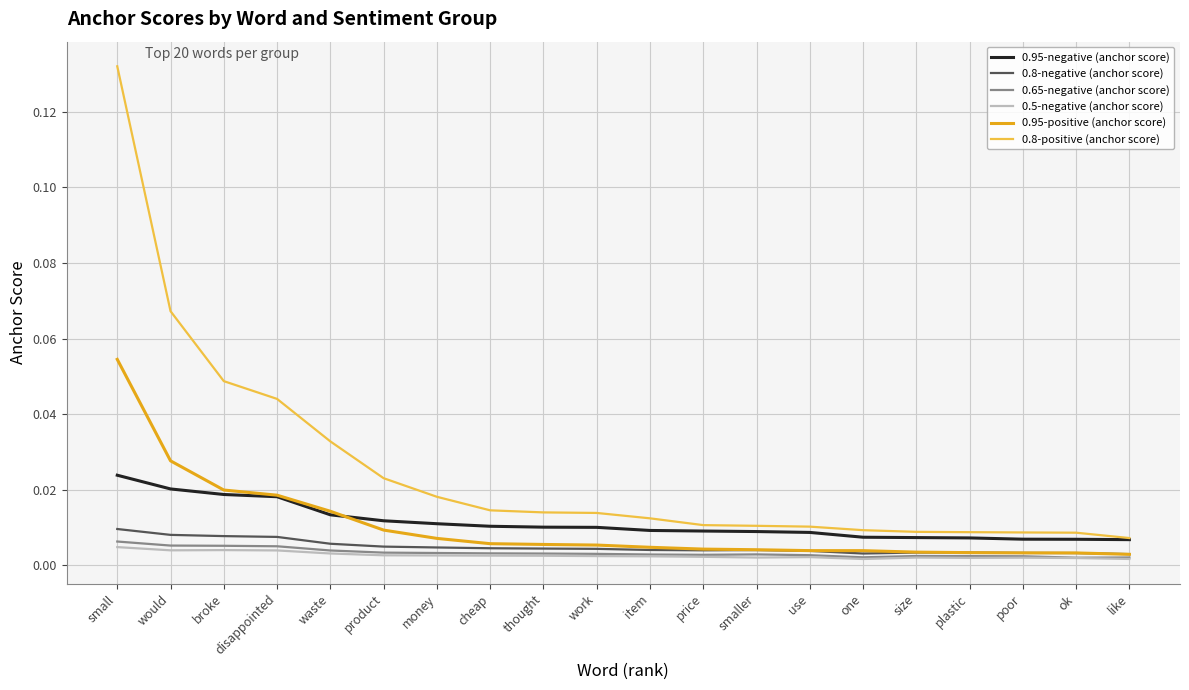

True or false: 0.8-negative (anchor score) and 0.8-positive (anchor score) intersect in this chart.

False